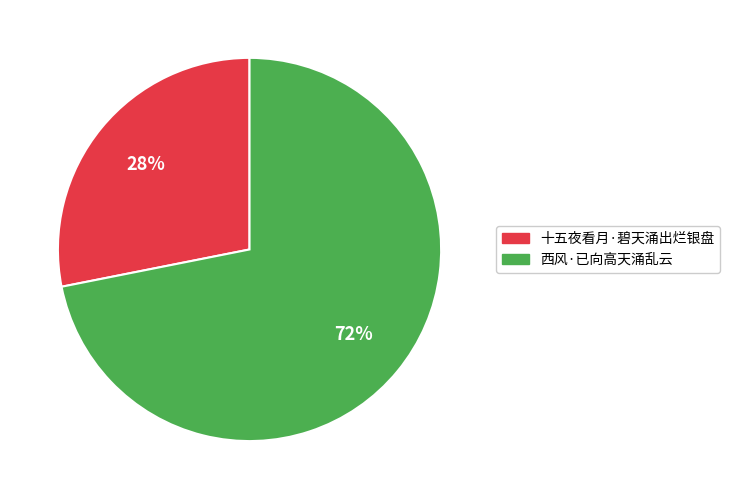

True or false: 十五夜看月·碧天涌出烂银盘 accounts for 43% of the total.

False